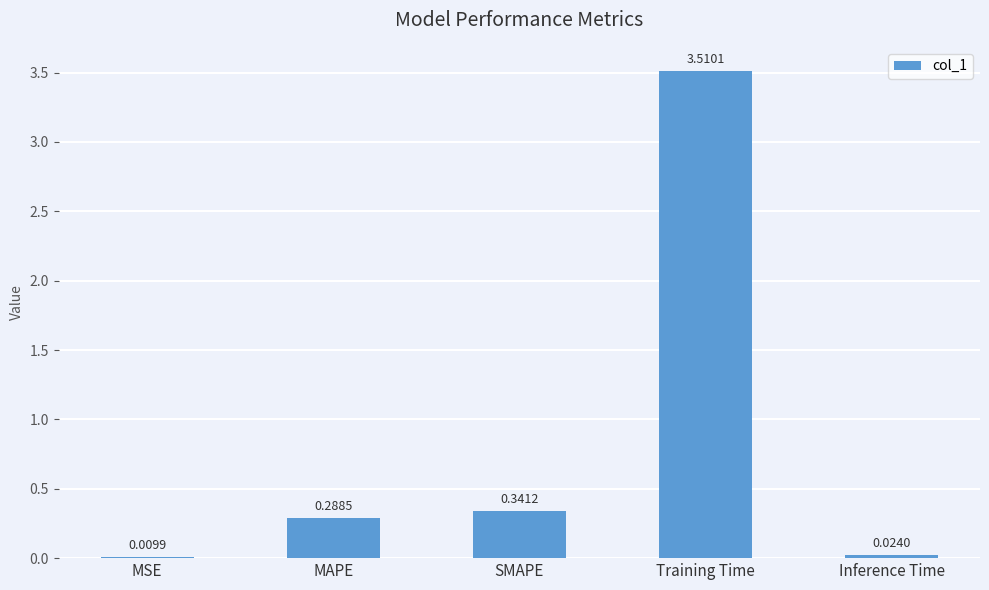

Which category has the highest value across all series?

Training Time